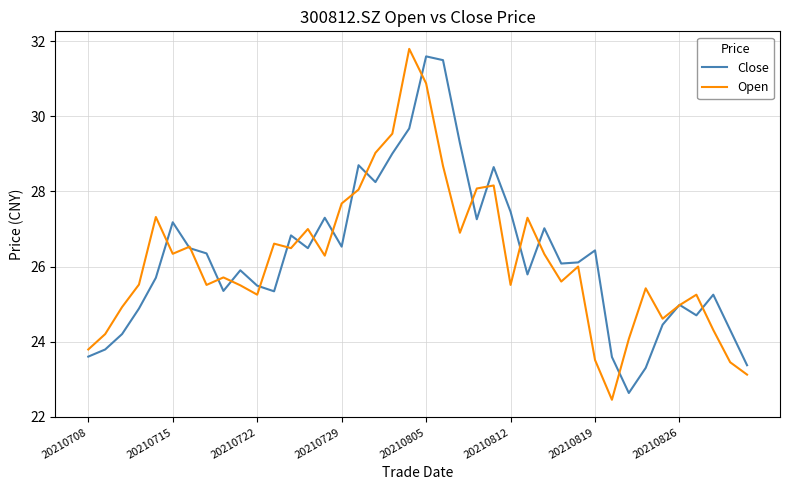

What is the minimum value for Close?

22.6